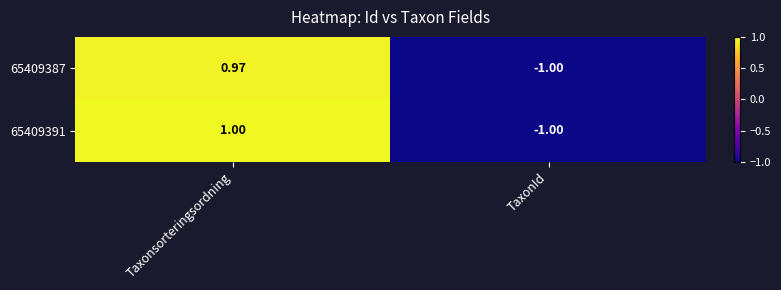

Where is 65409387 nearest to the value 0?

Taxonsorteringsordning